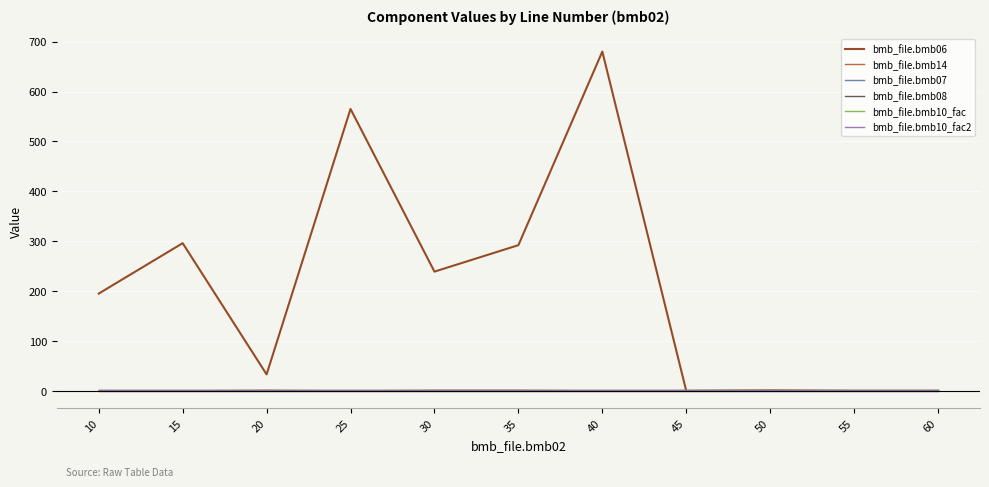

Does the chart have visible grid lines?

Yes